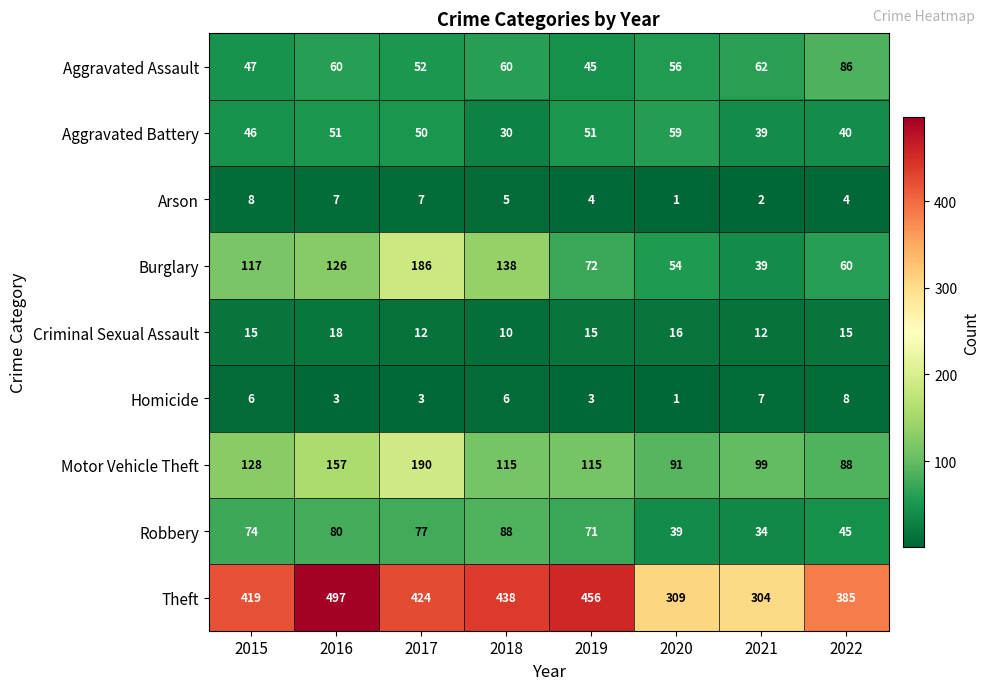

At which category does the chart reach its minimum across all series?

2020